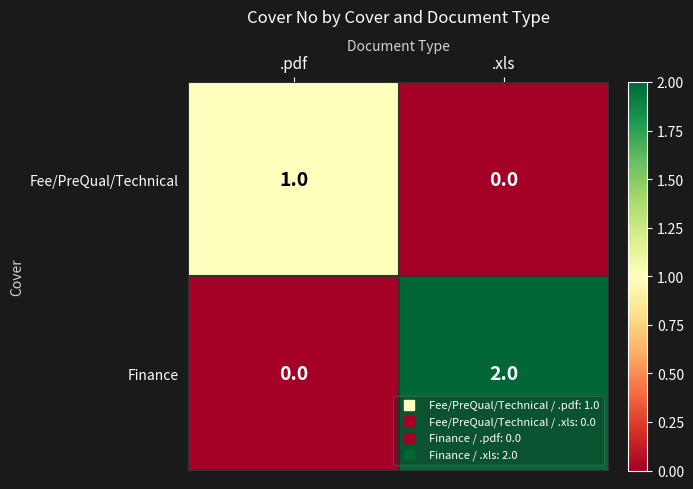

Which series has the largest total across all categories?

Finance